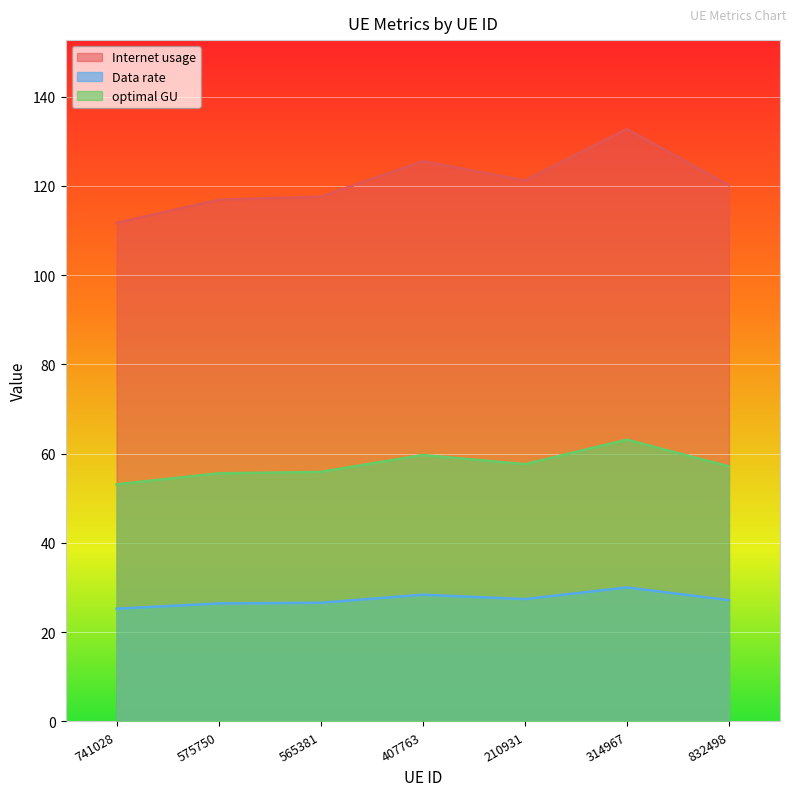

Between 741028 and 407763, which series saw the biggest shift?

Internet usage